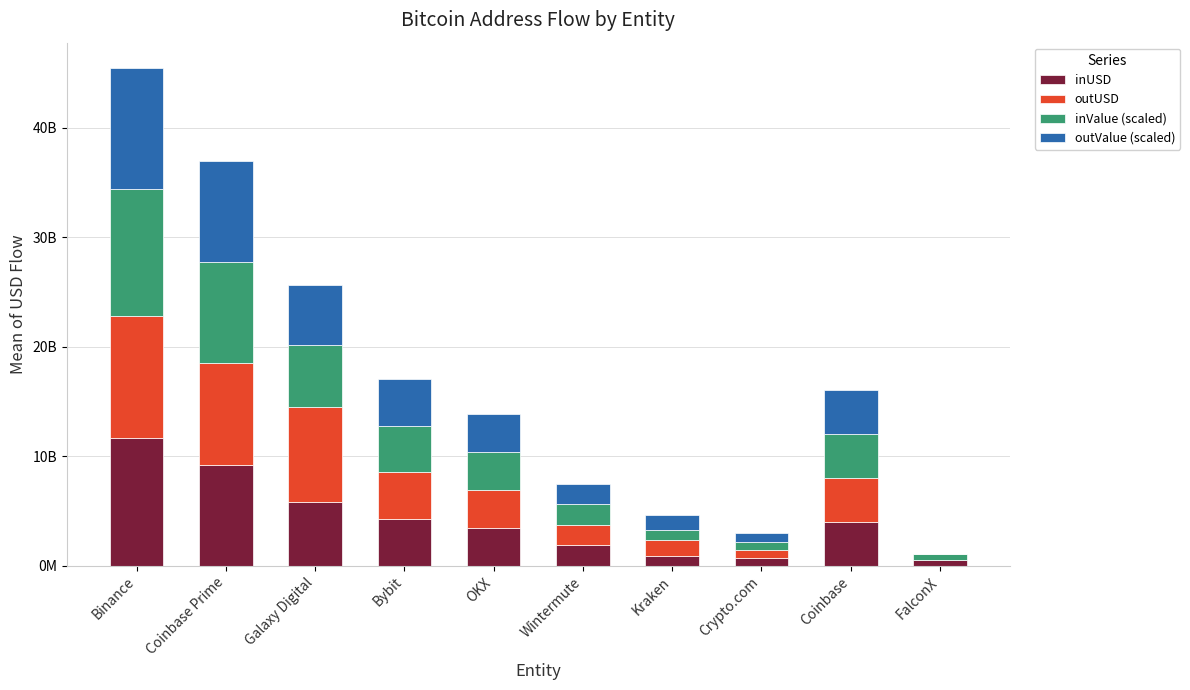

Are the bars horizontal?

No